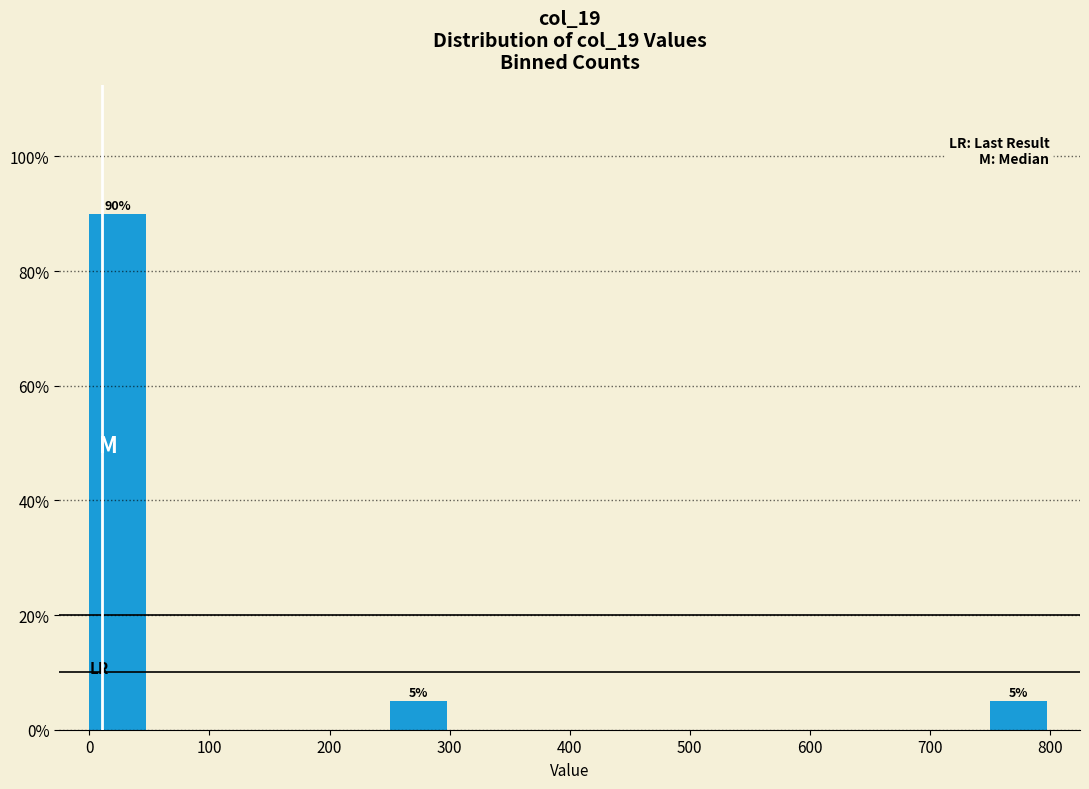

Which range on the x-axis has the tallest bar?

0 to 50